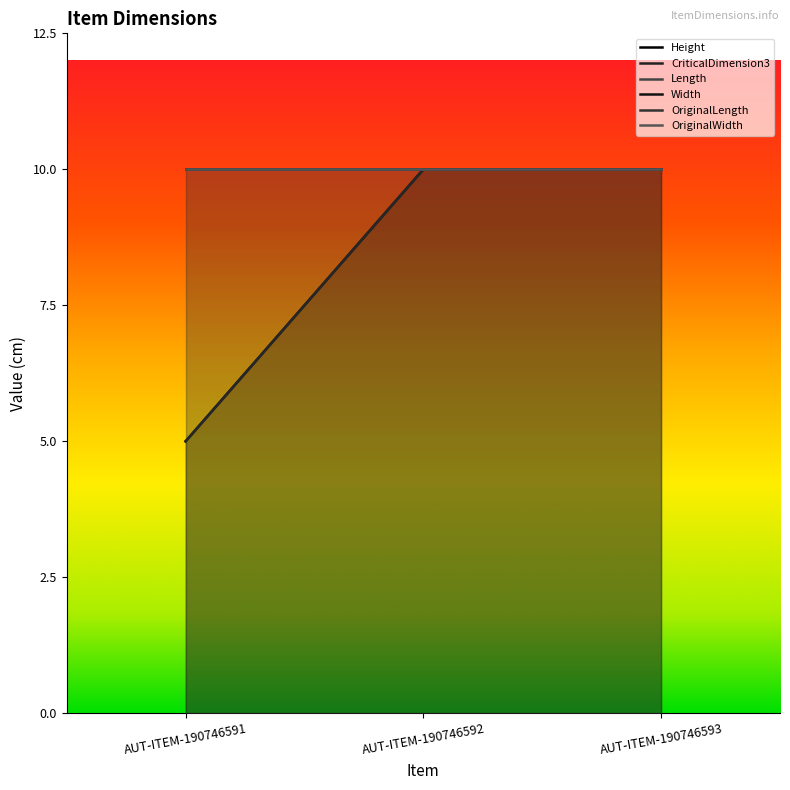

What is the minimum value for CriticalDimension3?

5